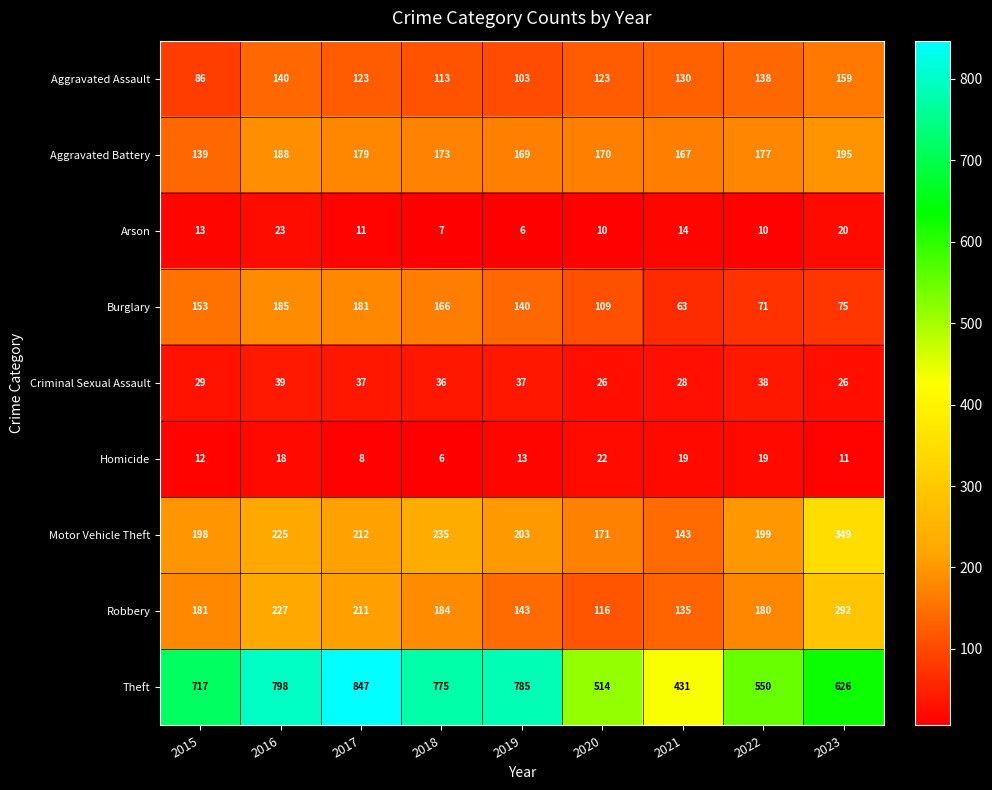

What is the smallest value displayed?

6